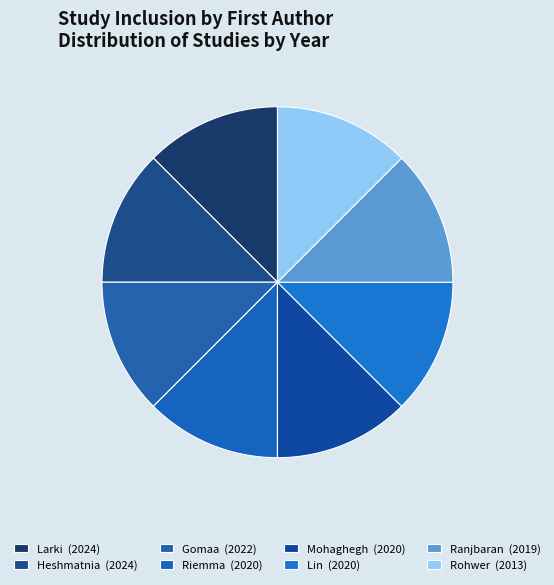

To the nearest percent, what is the average slice percentage?

12%